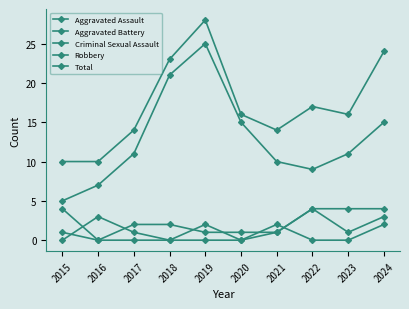

At which label does Total first exceed 16?

2018